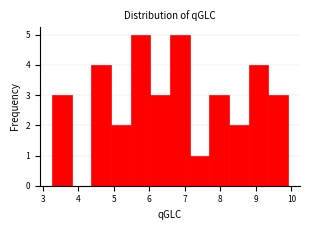

Reading left to right, transcribe this chart: for each bar, give the range it covers on the x-axis and its height. Neither the bar edges nor the heights are printed on the chart, so give them approximately, as read against the axes.

3.3 to 3.8: 3
3.8 to 4.4: 0
4.4 to 4.9: 4
4.9 to 5.5: 2
5.5 to 6.0: 5
6.0 to 6.6: 3
6.6 to 7.1: 5
7.1 to 7.7: 1
7.7 to 8.2: 3
8.2 to 8.8: 2
8.8 to 9.4: 4
9.4 to 9.9: 3